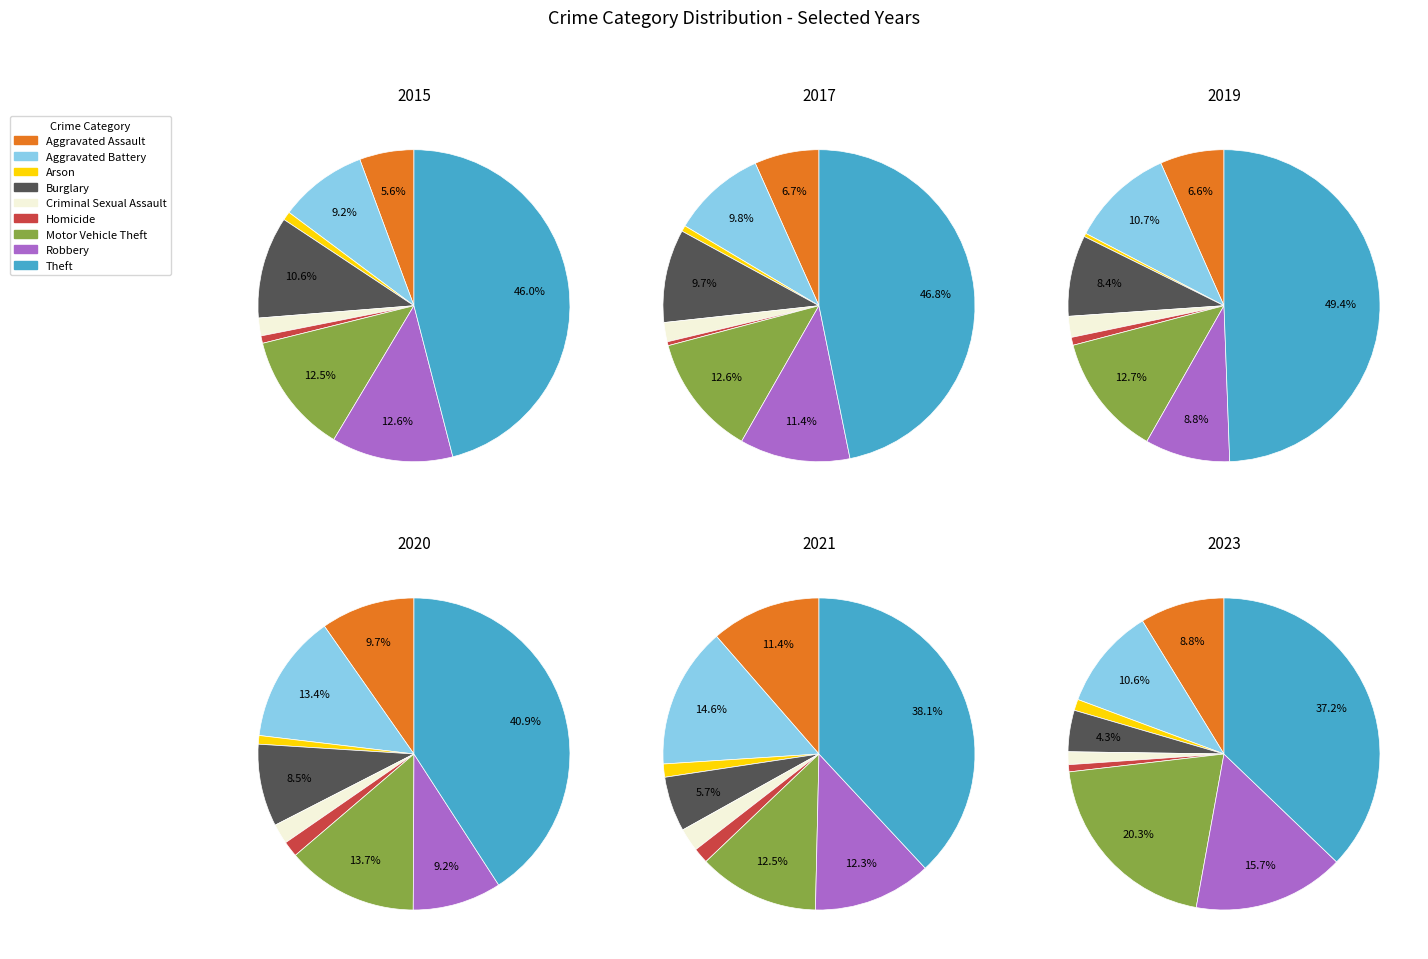

The Theft slice represents 37% of the pie. True or false?

True